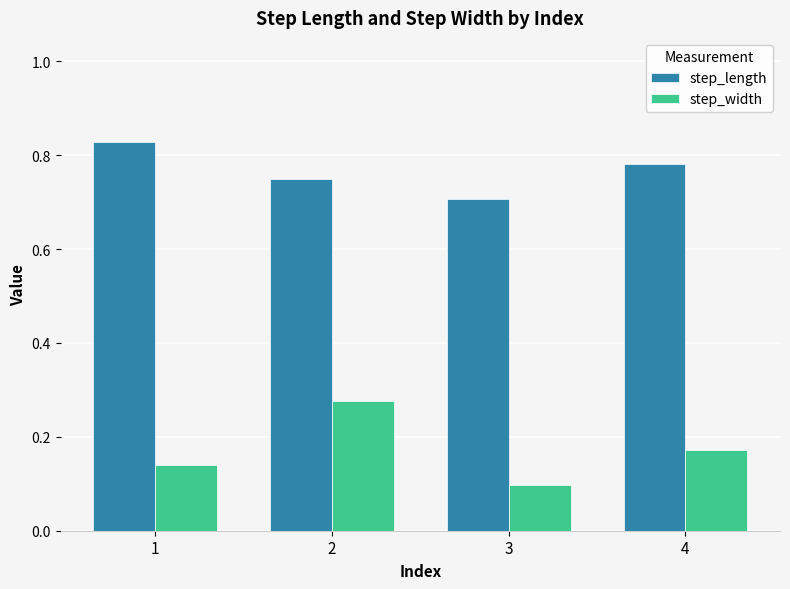

What is the sum of the step_length values at 3 and 4?

1.5